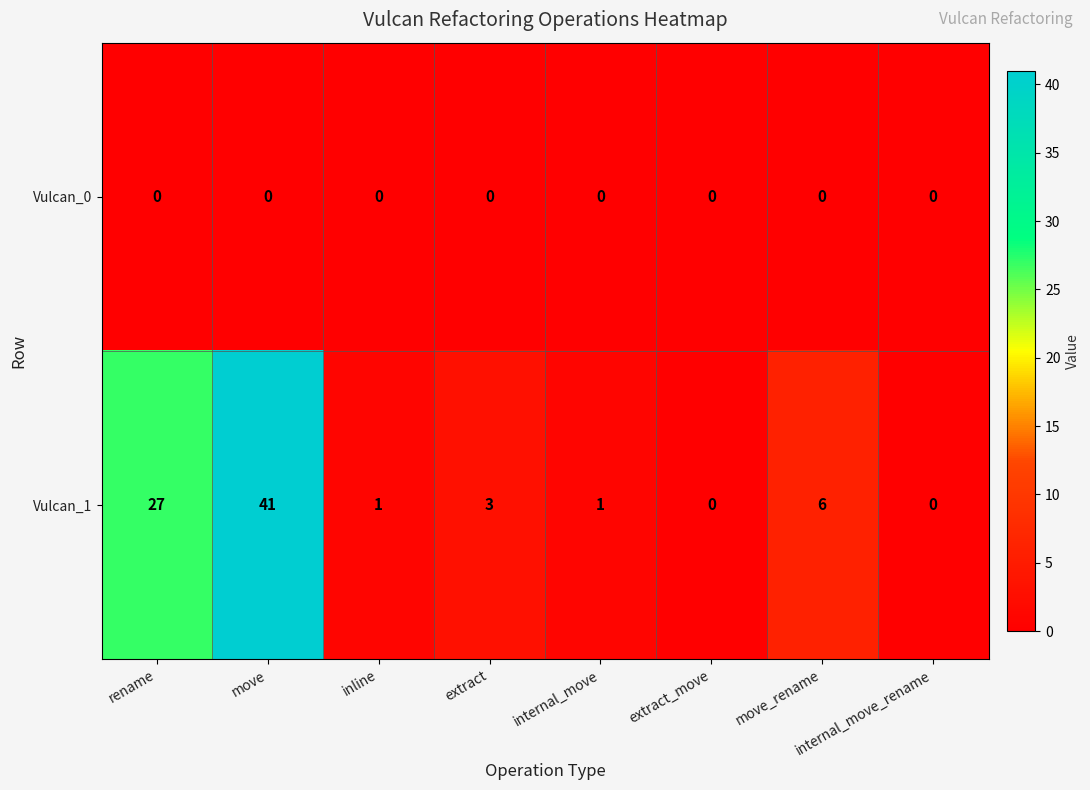

Is it true that Vulcan_1 equals 27 at rename?

True